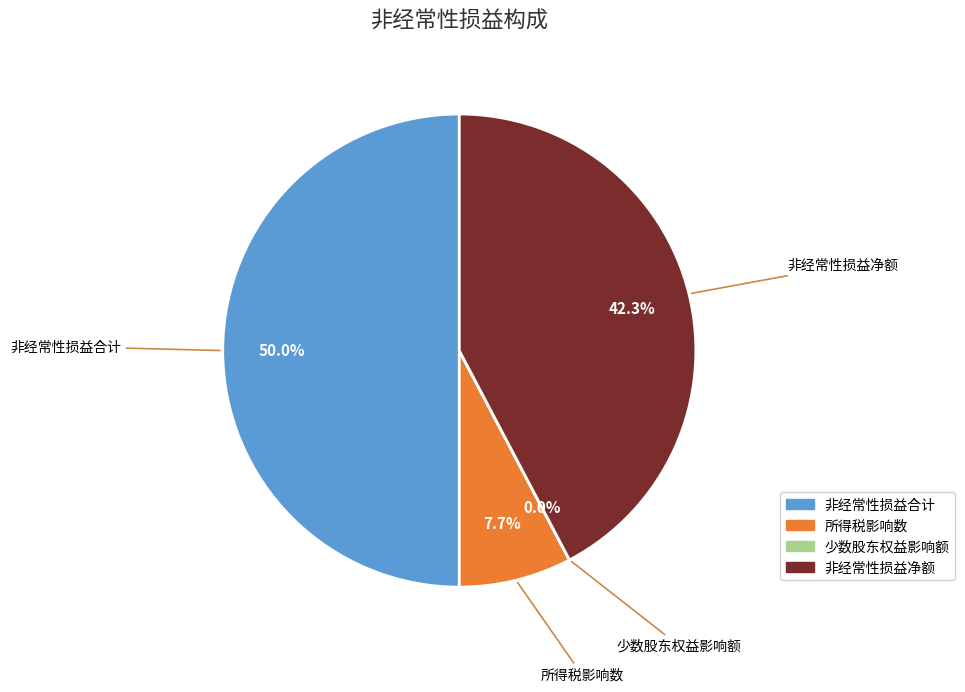

What percentage do 所得税影响数 and 非经常性损益净额 together represent?

50.0%